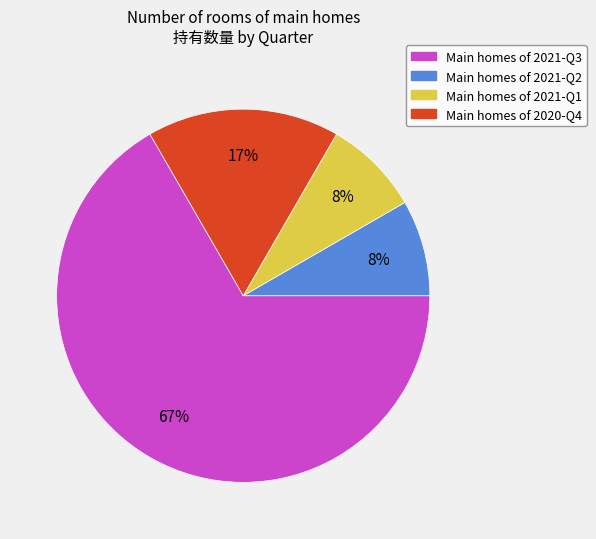

Which slice is the largest?

Main homes of 2021-Q3